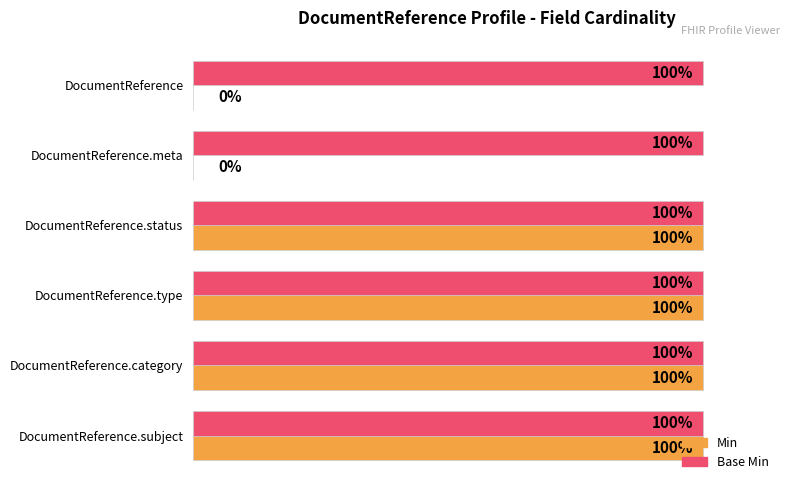

Which series has the largest total across all categories?

Base Min